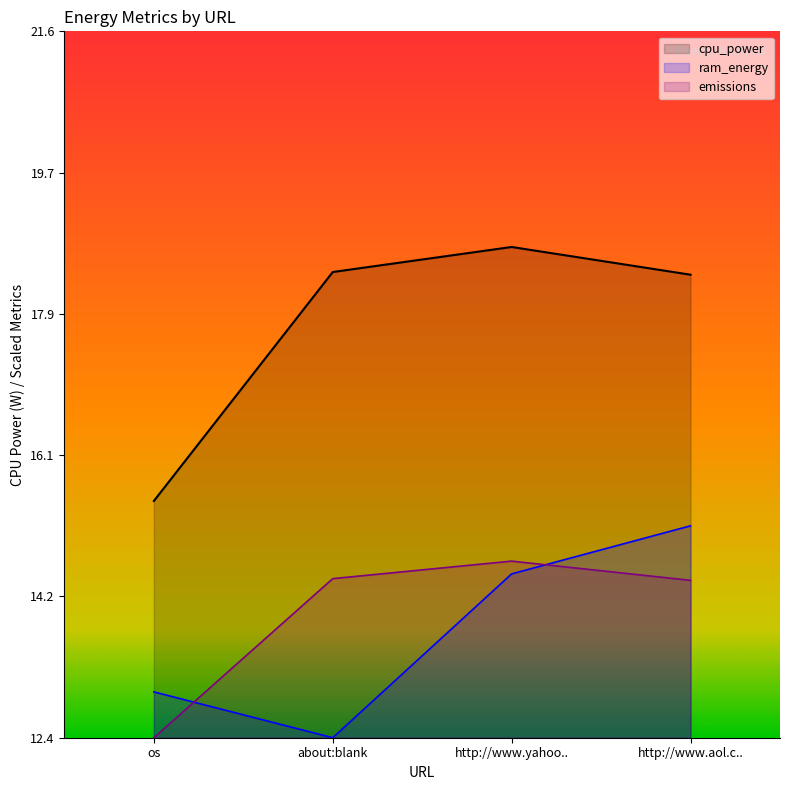

What are all the series names shown in the legend?

cpu_power, ram_energy, emissions